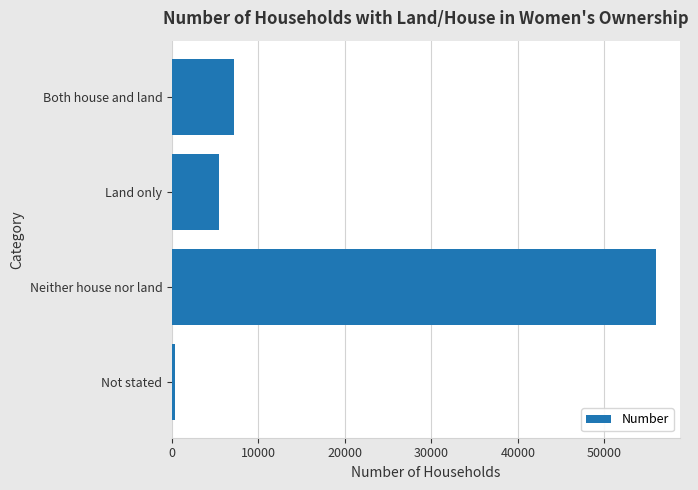

The value at Land only is 5390. True or false?

True